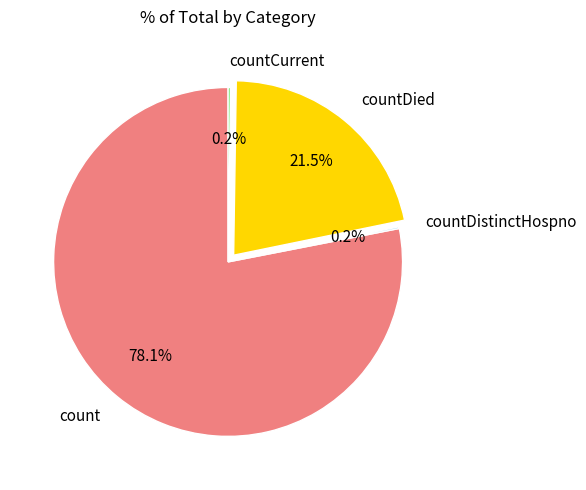

What portion of the pie excludes countDied?

78.5%